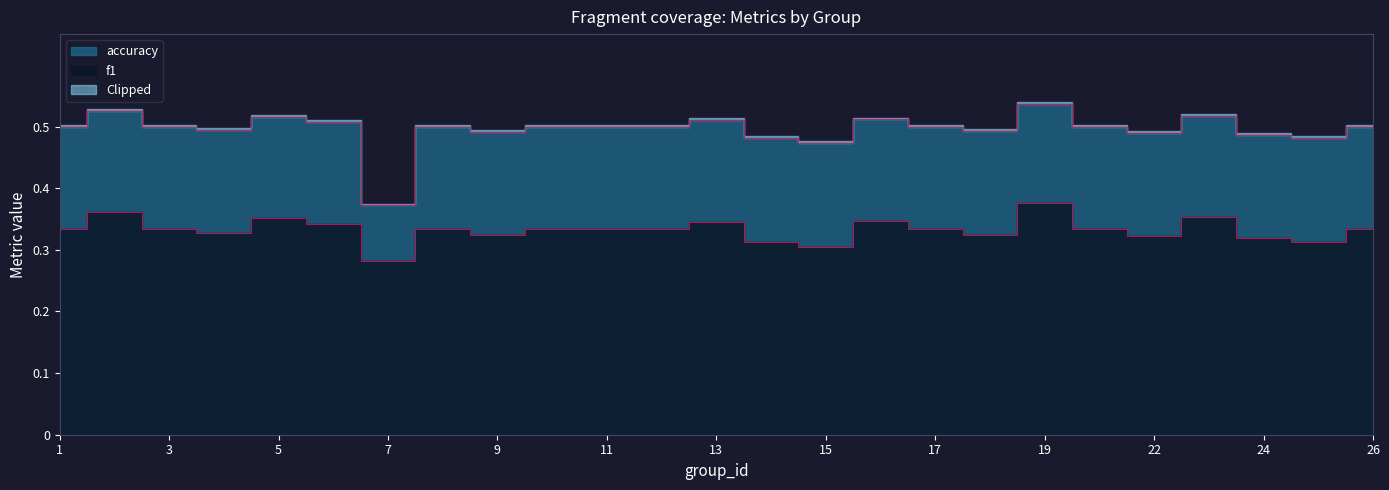

Is it true that accuracy equals 0.8 at 15?

False